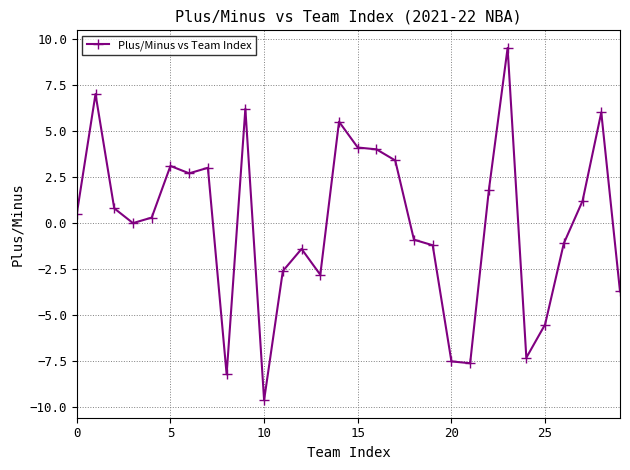

True or false: the data has more than 0 interior local peaks.

True